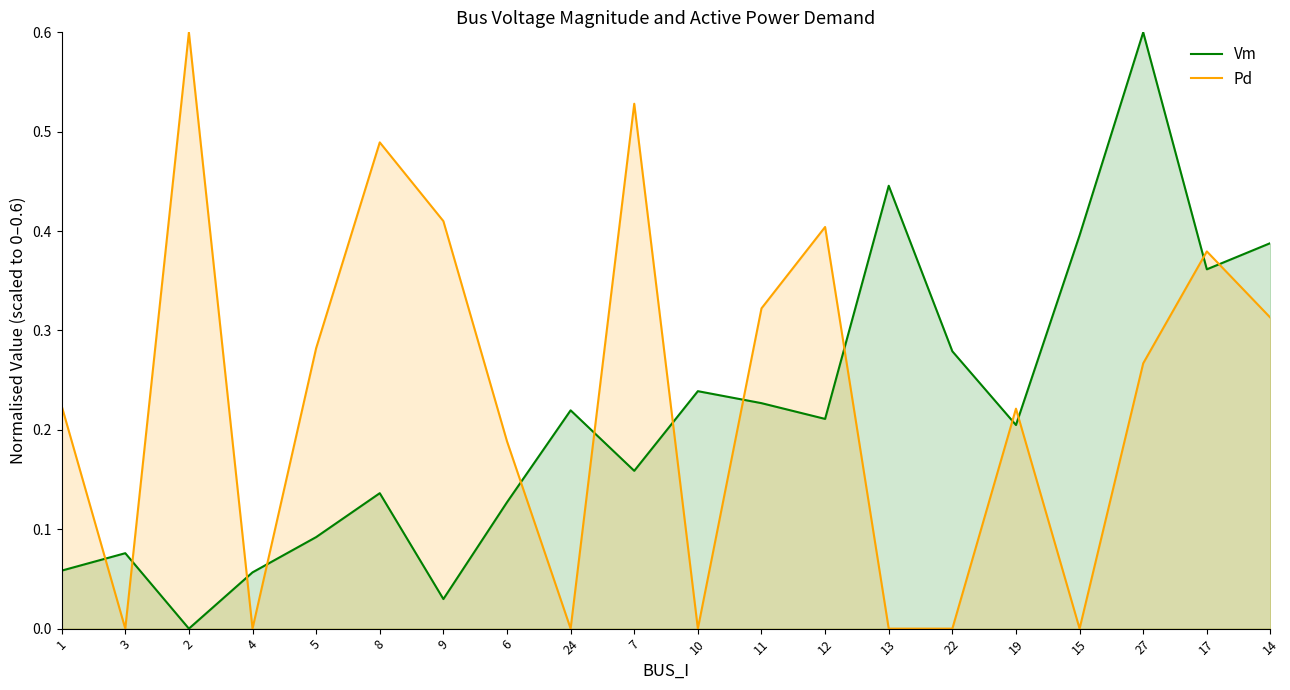

Which has a higher value, 7 or 14?

14